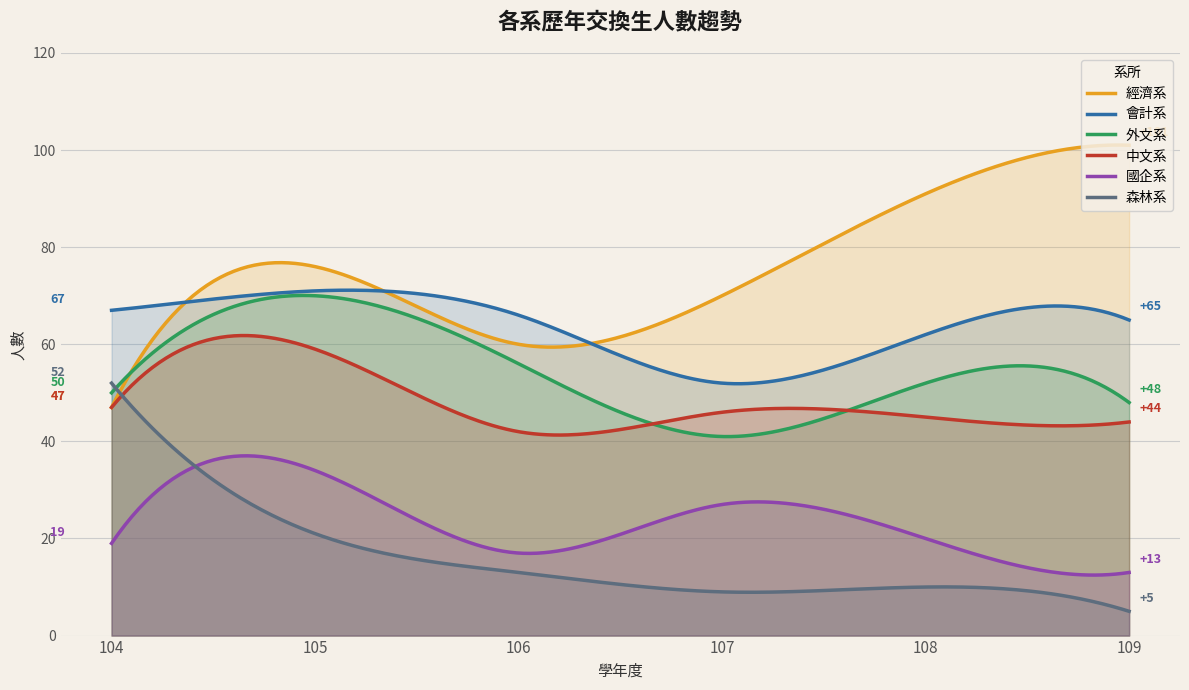

Where is the first local maximum for 國企系?

105